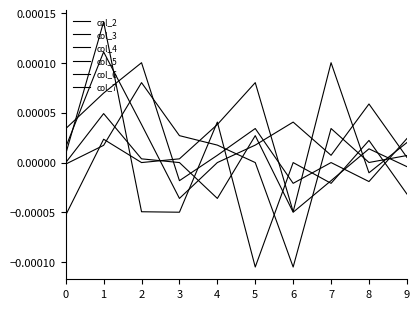

How many lines are shown in the chart?

6